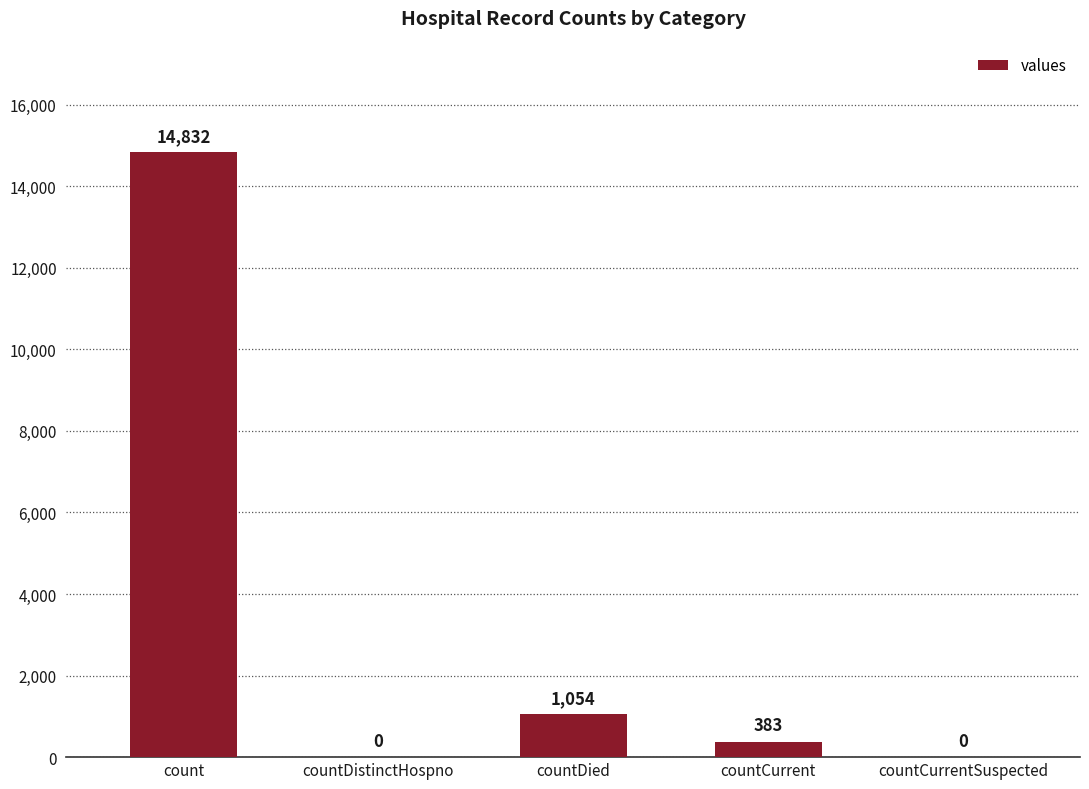

What is the change in value from count to countCurrent?

-14449